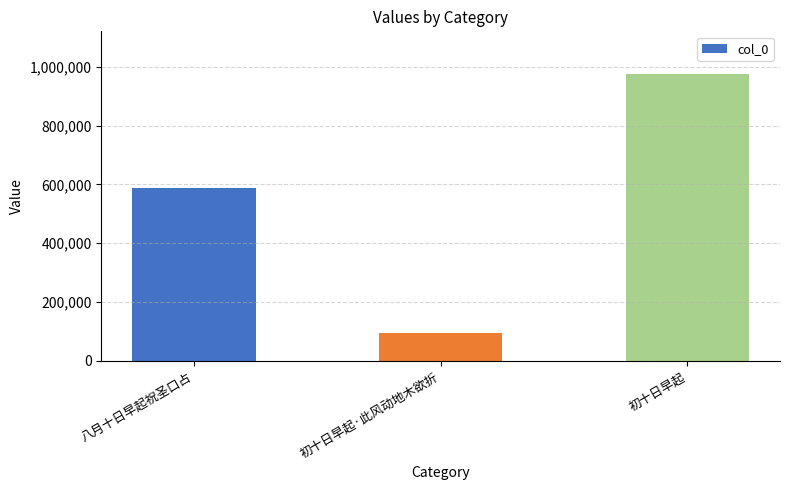

What is the change in value from 八月十日早起祝圣口占 to 初十日早起?

+385359